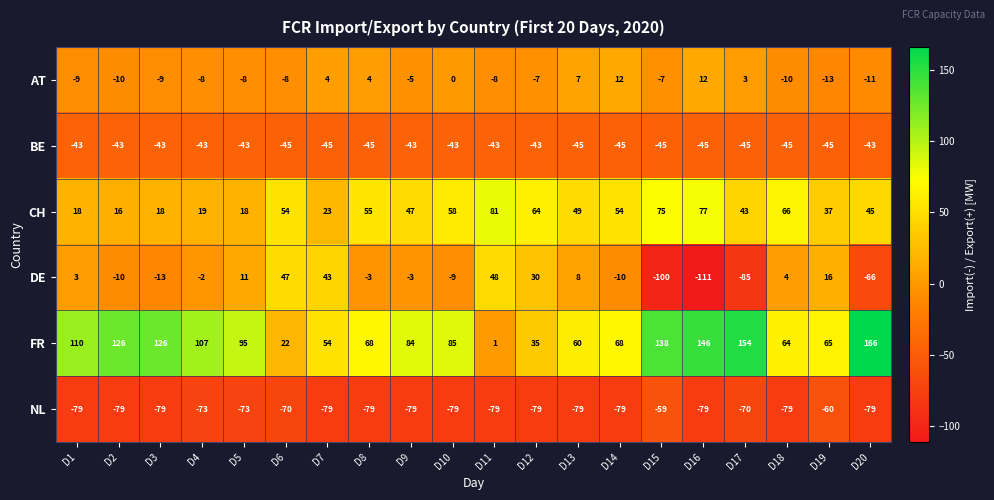

What is the sum of the NL values at D17 and D16?

-149